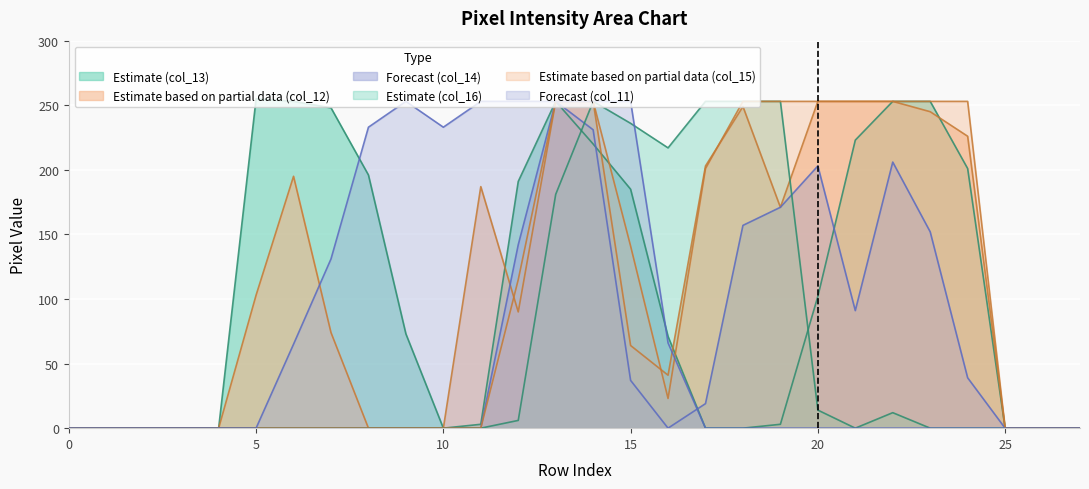

At 21, list the series in order from largest to smallest.

col_12, col_15, col_13, col_14, col_16, col_11